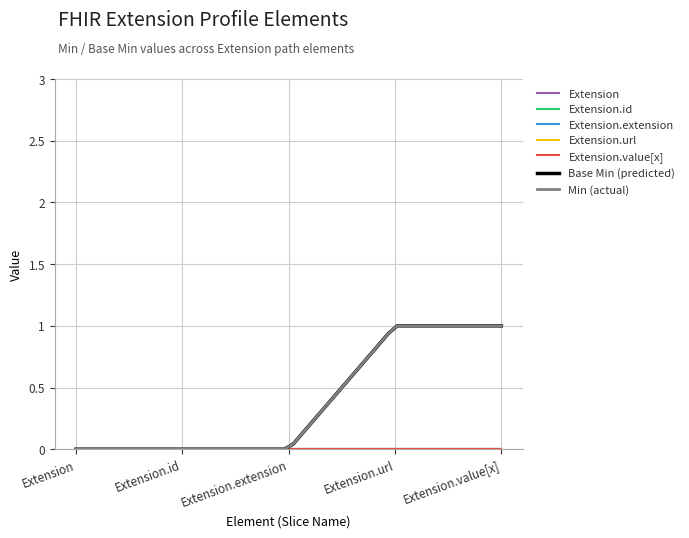

Is this an area chart (filled region under the line)?

No